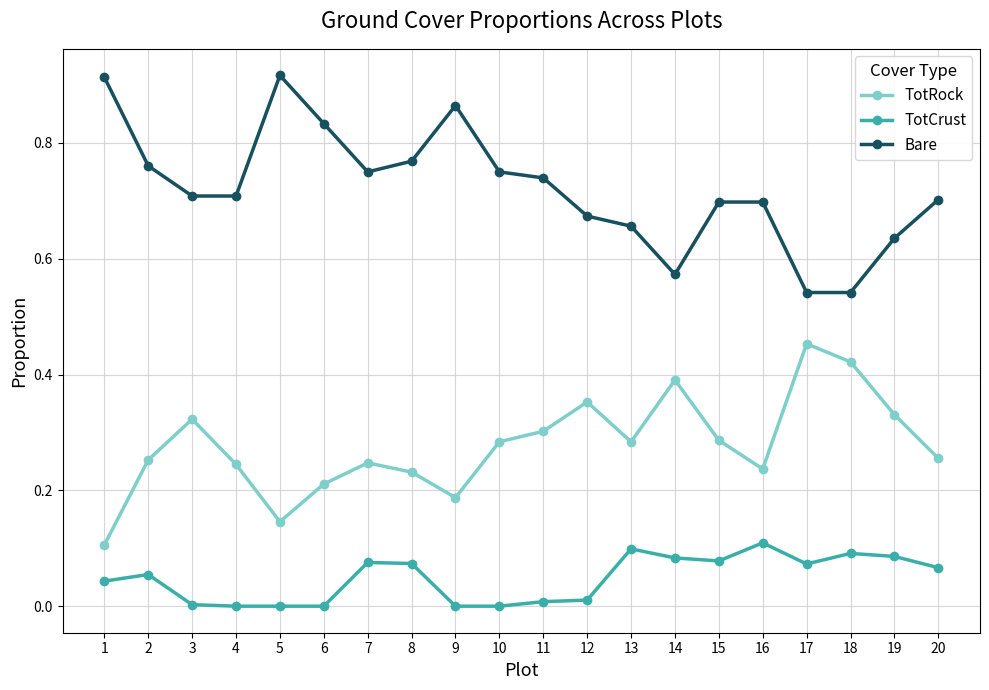

The Bare series shows 1.3 at 6. True or false?

False